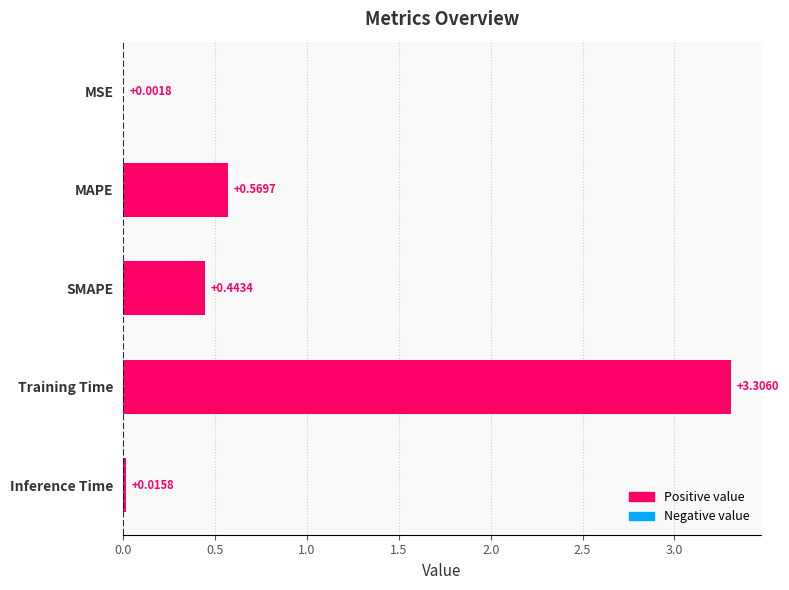

Which has a higher value, MAPE or Inference Time?

MAPE